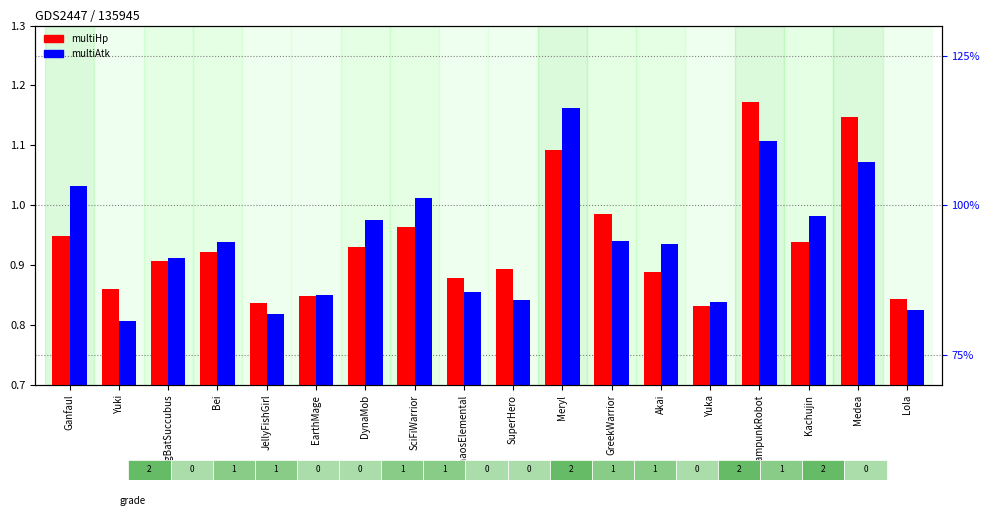

What is the sum of the multiAtk values at SciFiWarrior and ChaosElemental?

1.9